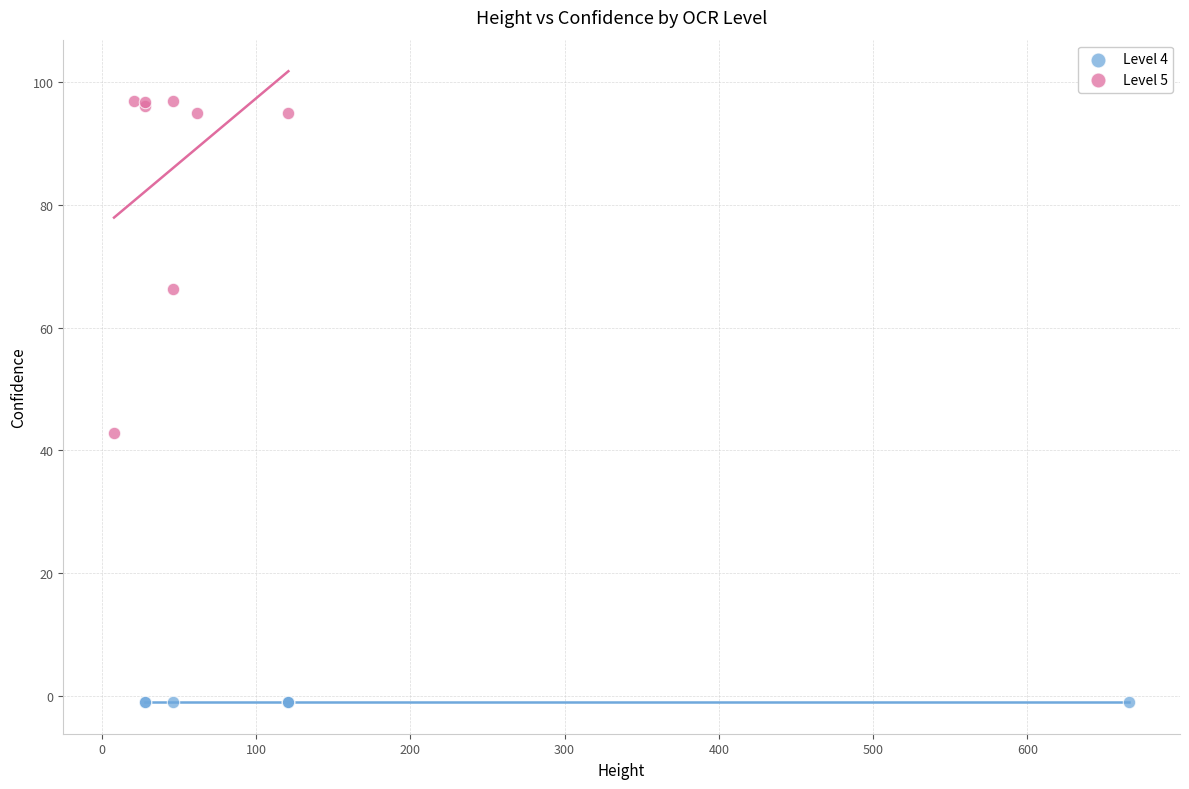

Which series reaches the minimum Y coordinate?

Level 4